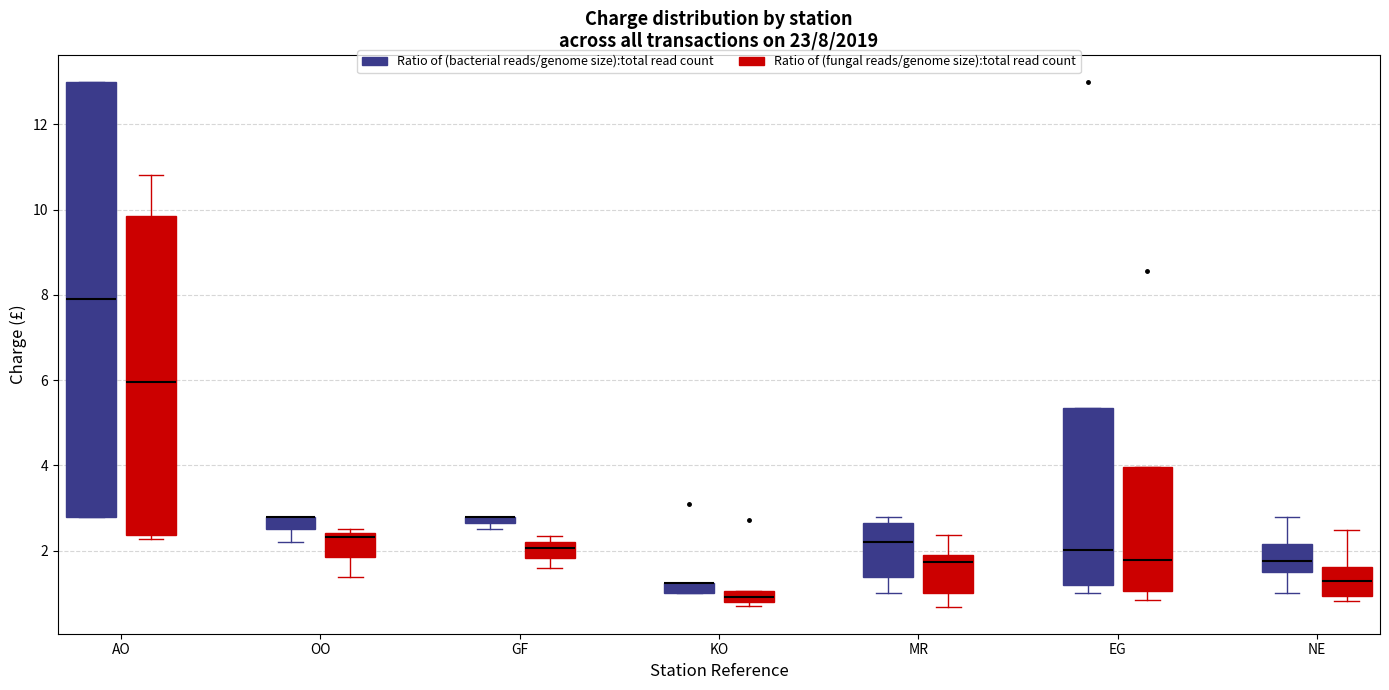

Comparing the boxes themselves (not the whiskers), which one is the tallest?

AO (Ratio of (bacterial reads/genome size):total read count)